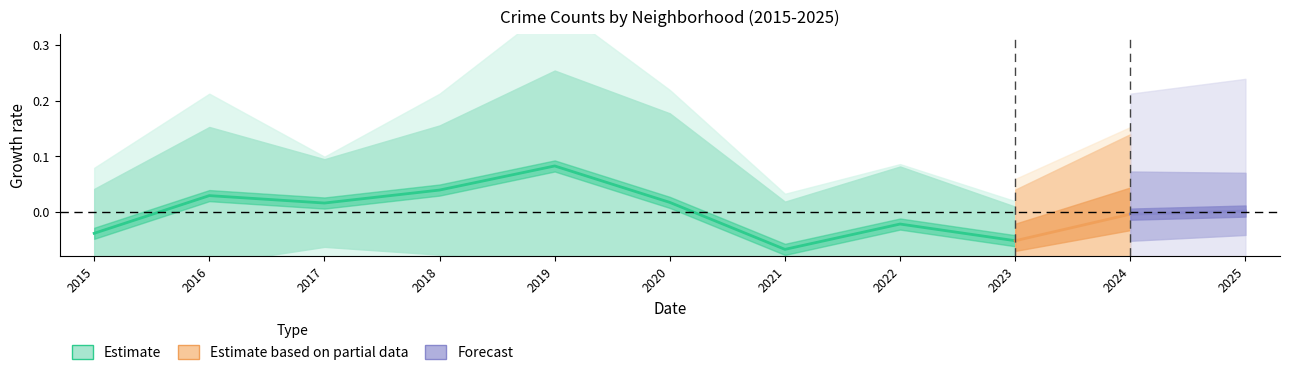

Rank the categories by value from lowest to highest.

2021, 2023, 2015, 2022, 2017, 2020, 2016, 2018, 2019